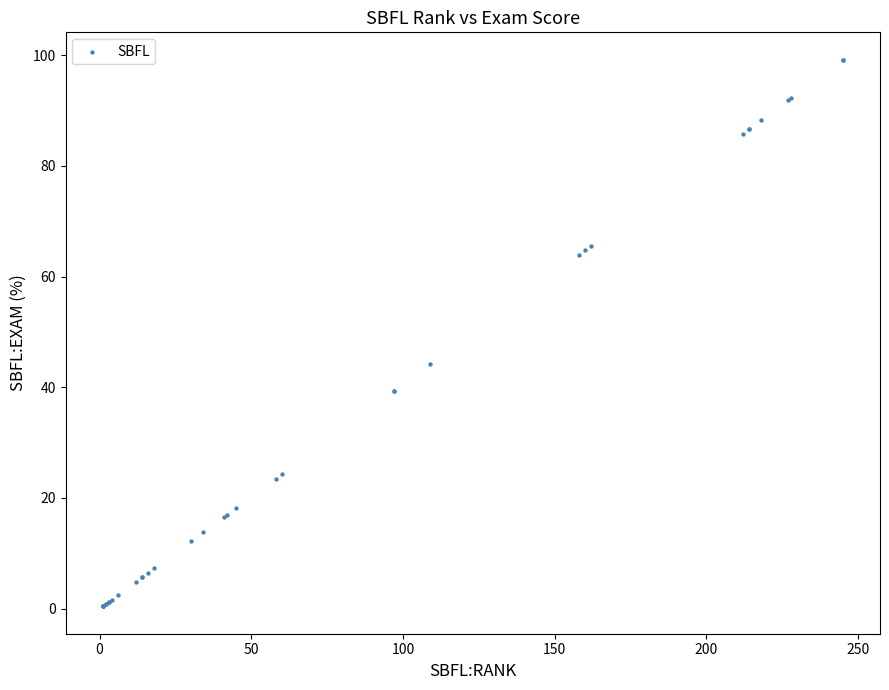

What Y value in the scatter plot is closest to 49?

44.1